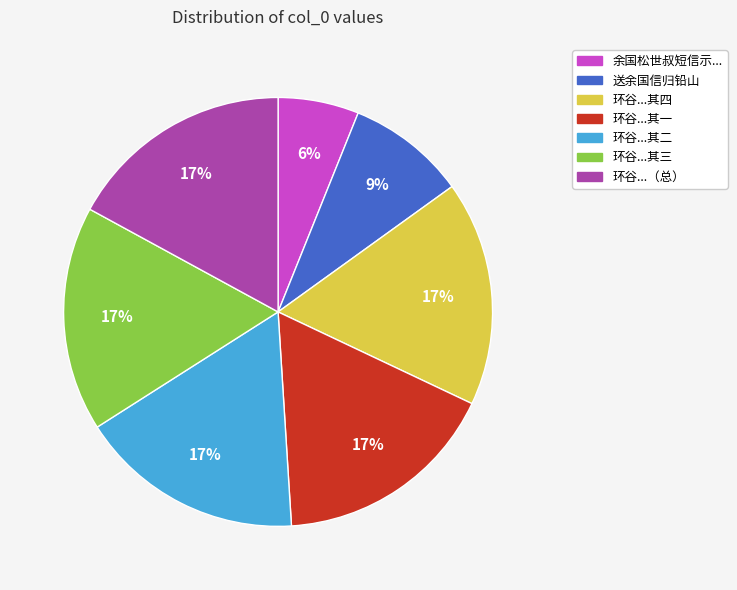

Count the number of slices in the pie.

7